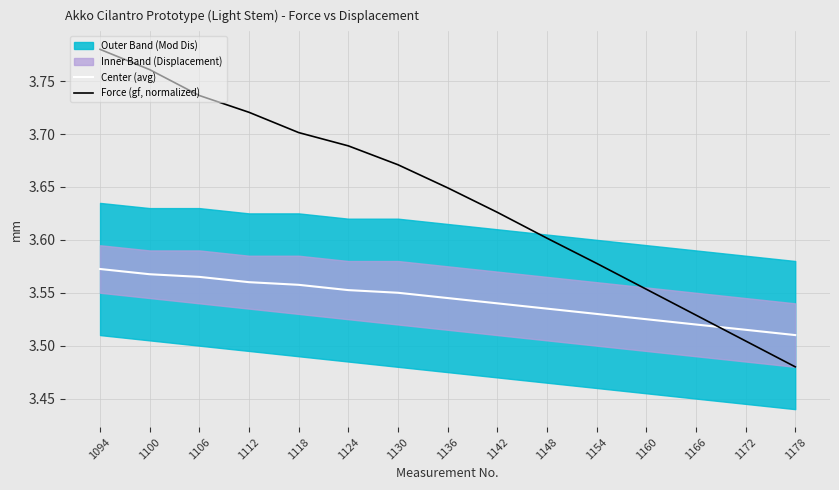

Which series changed the most between 1100 and 1166?

Force (gf, normalized)